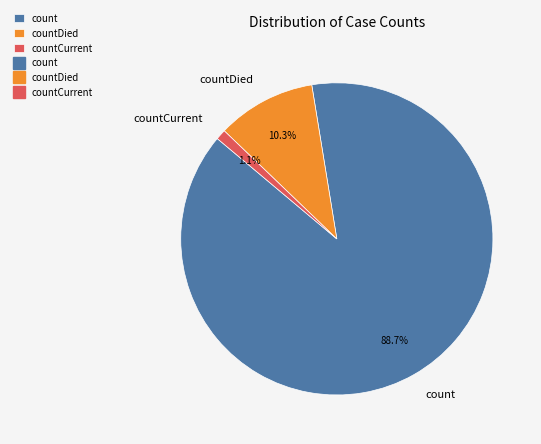

How many segments does this pie chart have?

3